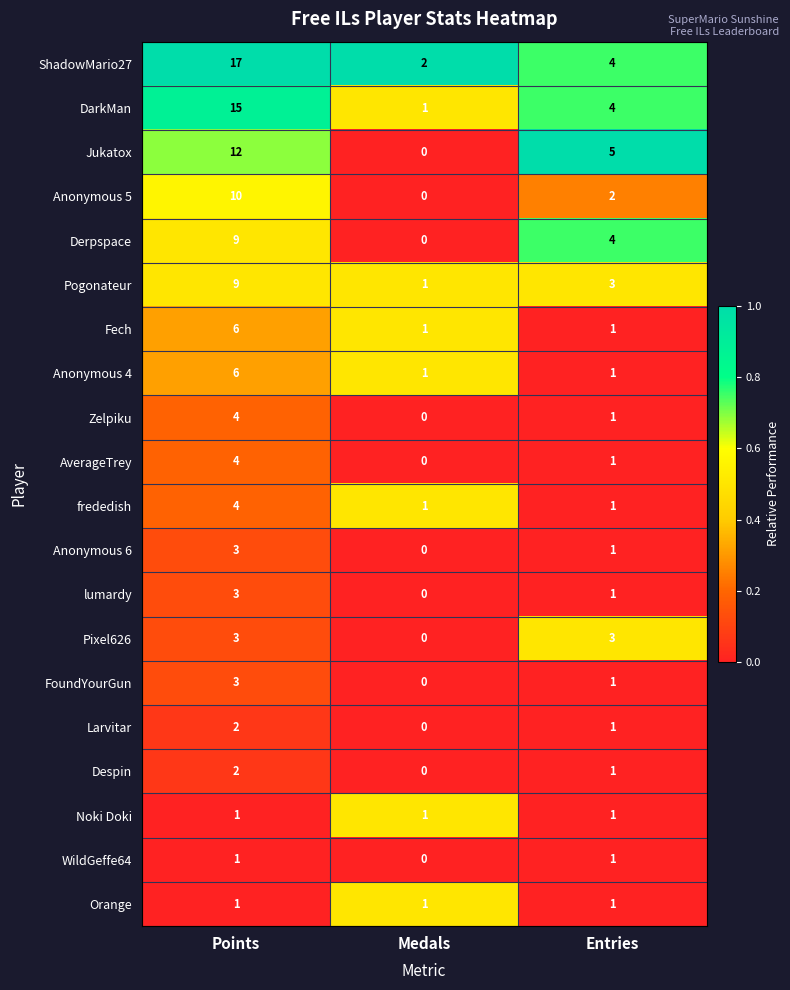

The value of ShadowMario27 at Points is 28. True or false?

False